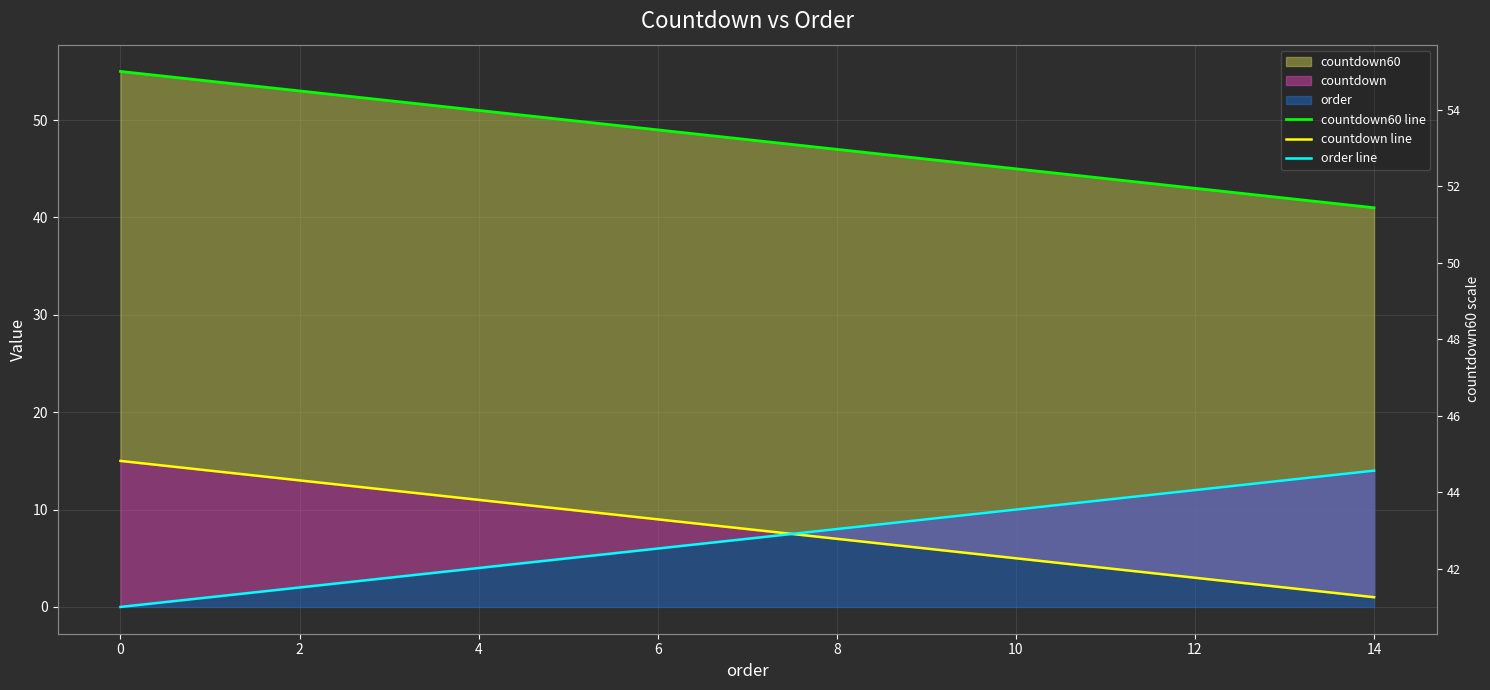

Count the number of categories in the chart.

15